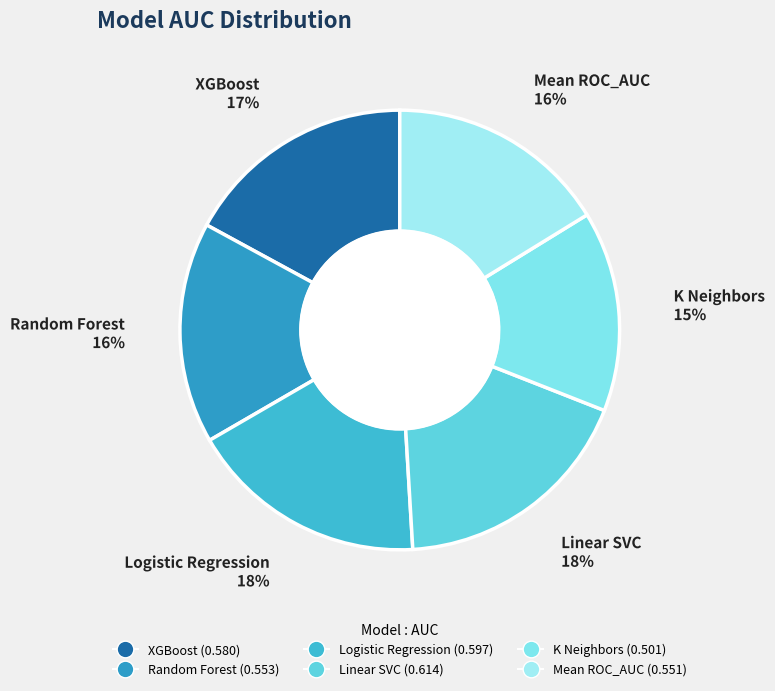

To the nearest percent, what percentage of the pie is Random Forest?

16%